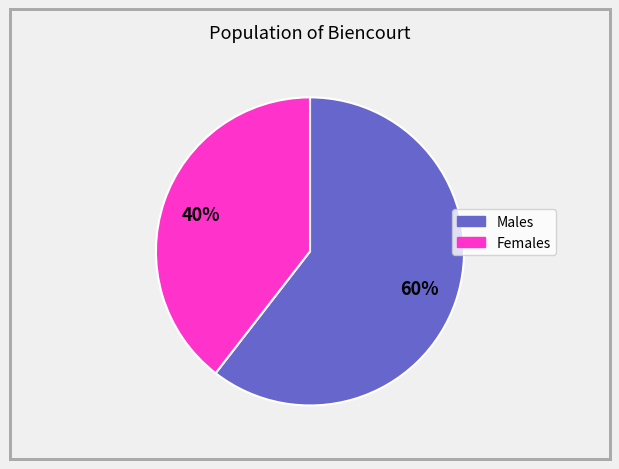

To the nearest percent, what is the average slice percentage?

50%